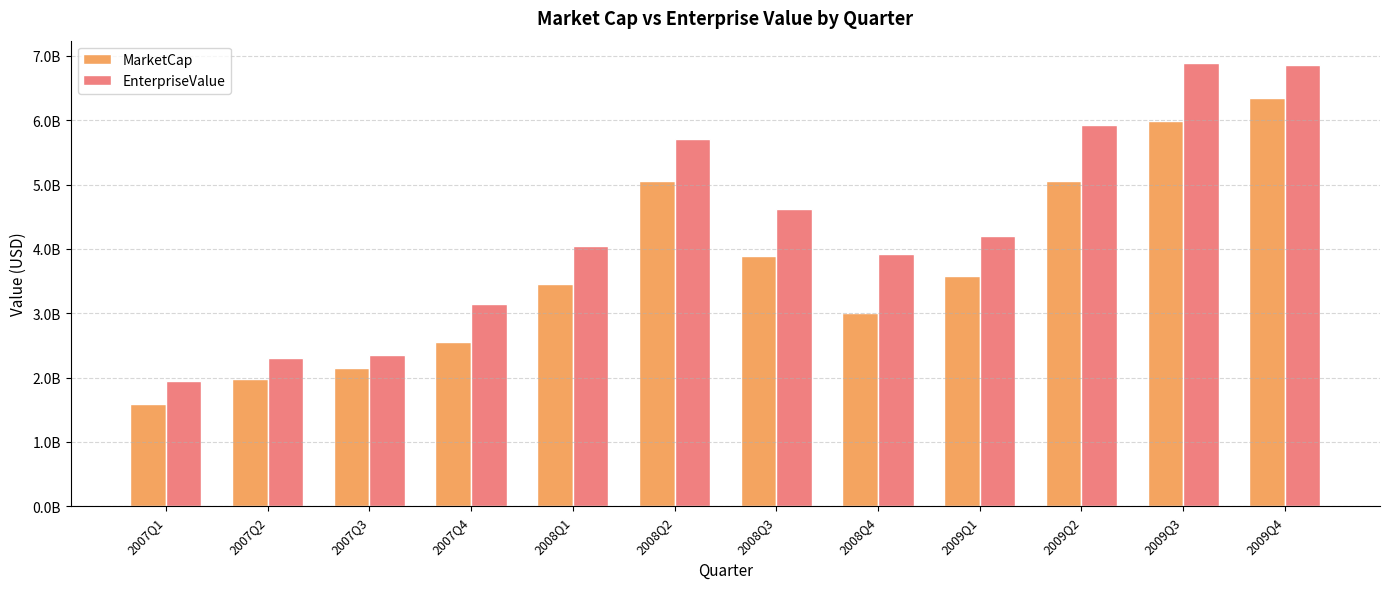

Between 2007Q3 and 2008Q2, which series saw the biggest shift?

EnterpriseValue